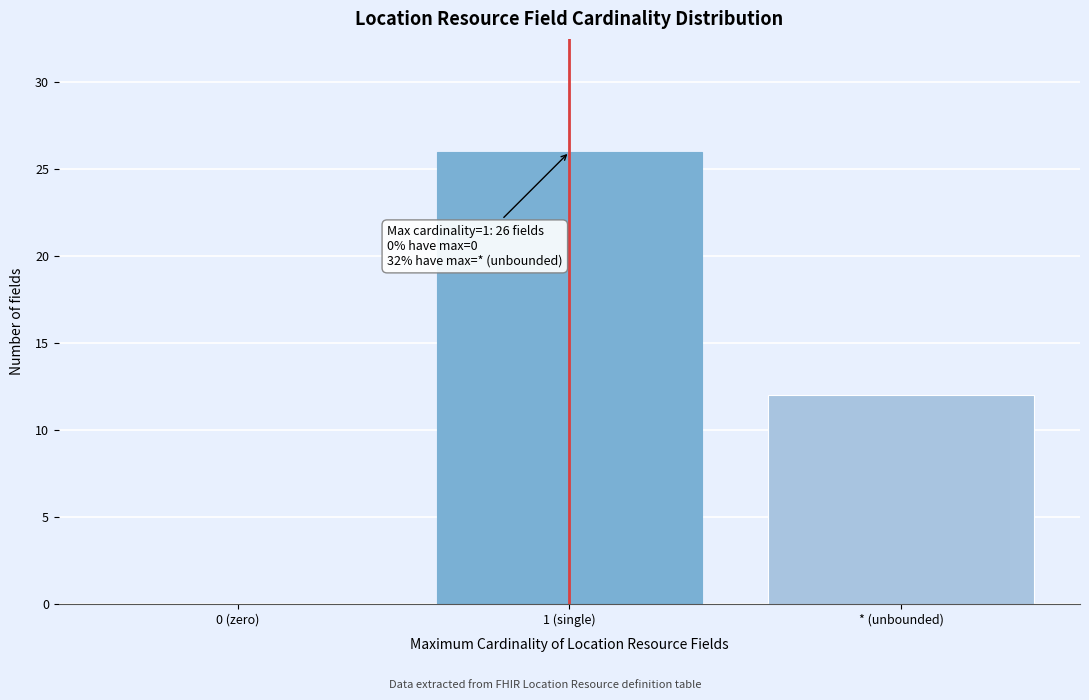

Reading left to right, list all the values displayed in this chart.

0 (zero)=0	1 (single)=26	* (unbounded)=12